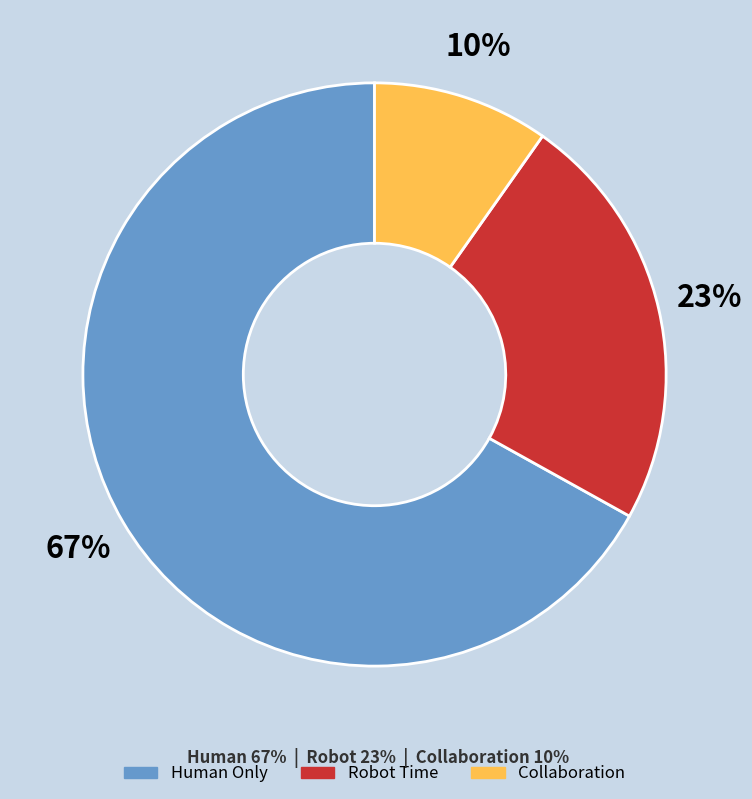

To the nearest percent, what is the difference between the largest and smallest slice percentages?

57%